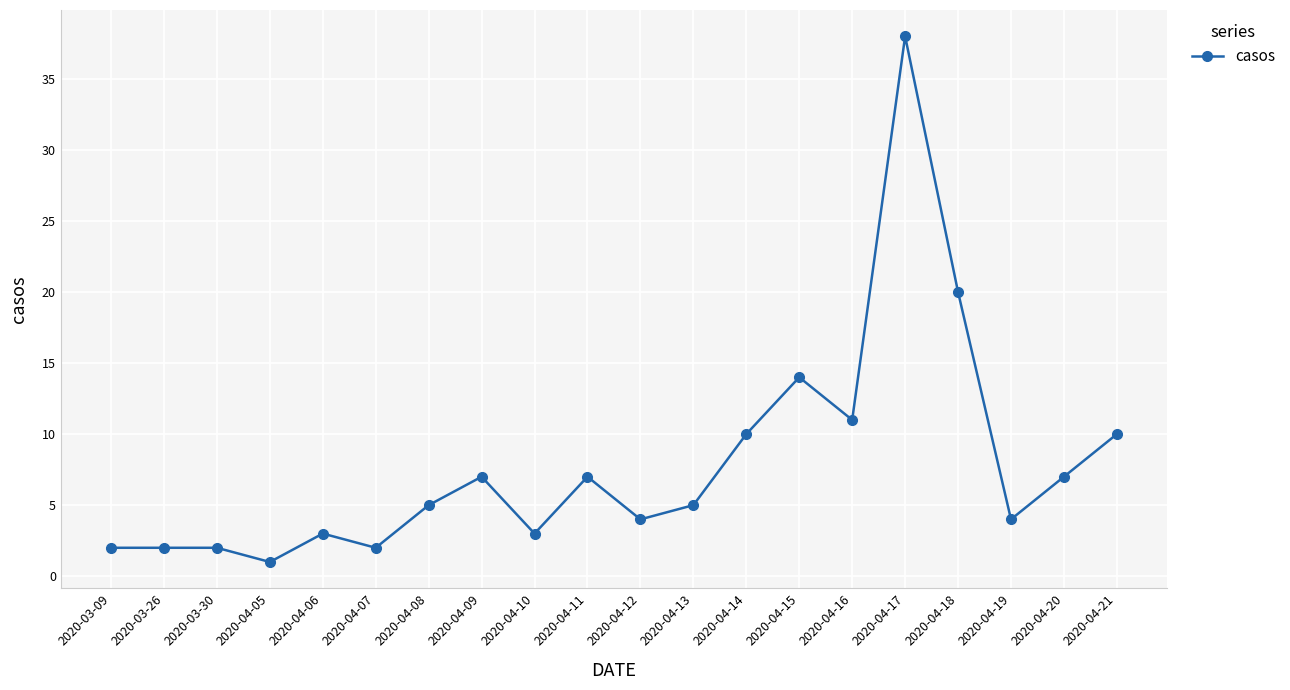

What is the value of the 3rd point from the left?

2